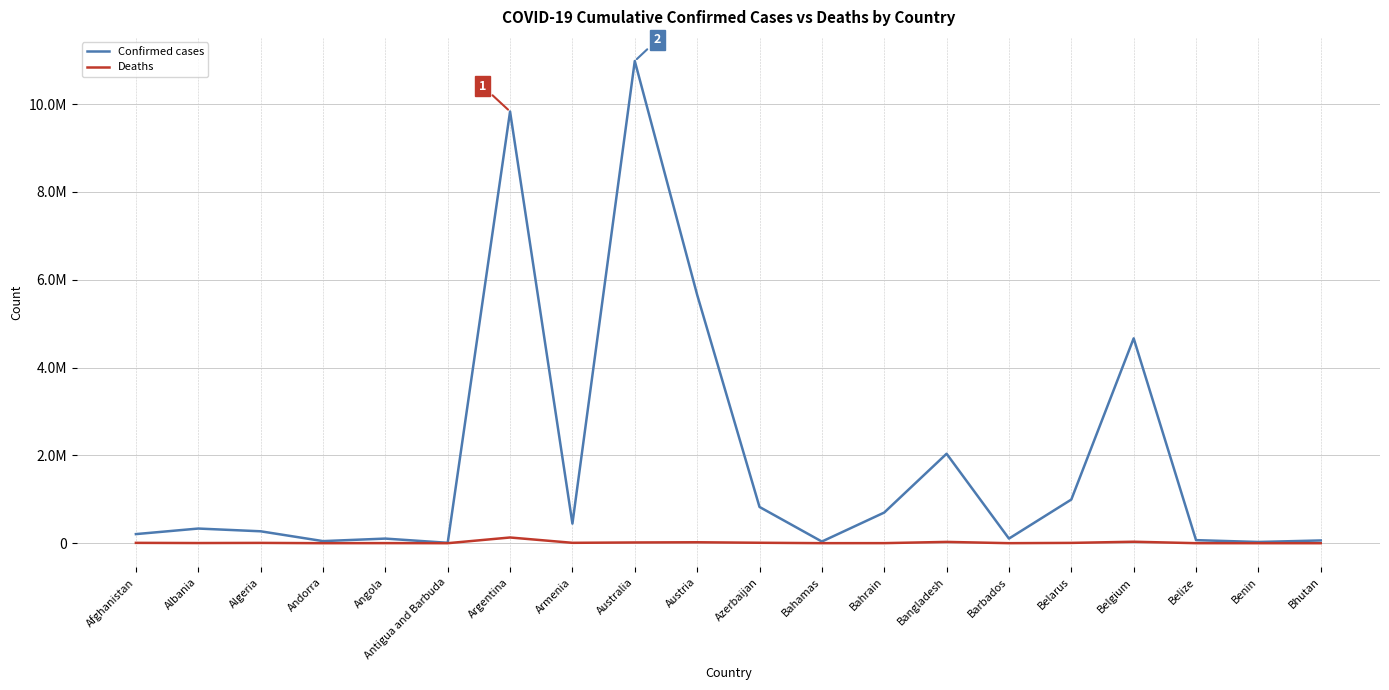

Is this an area chart (filled region under the line)?

No